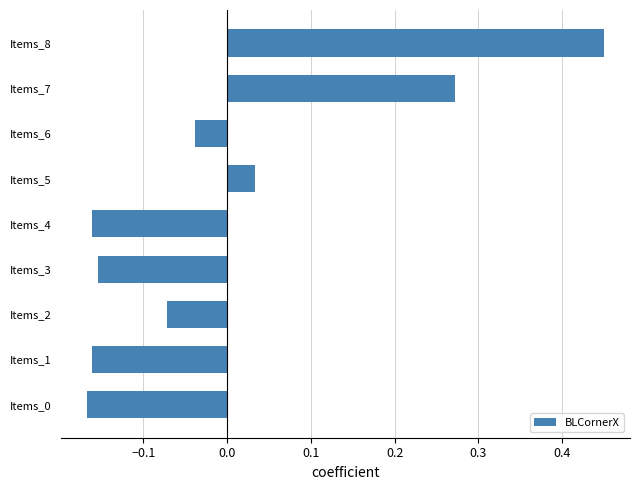

How many data points are less than 0?

6